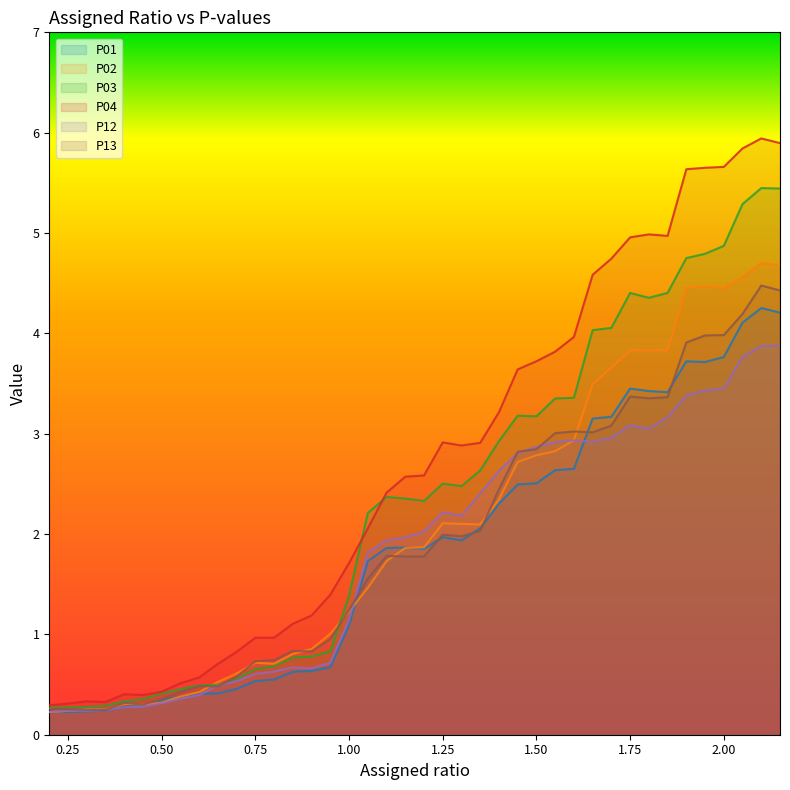

Reading left to right, extract all data points from this chart.

P01: 0.2	0.2	0.2	0.2	0.3	0.3	0.3	0.4	0.4	0.4	0.5	0.5	0.6	0.6	0.6	0.7	1.1	1.7	1.9	1.9	1.9	2.0	1.9	2.1	2.3	2.5	2.5	2.6	2.6	3.2	3.2	3.5	3.4	3.4	3.7	3.7	3.8	4.1	4.3	4.2
P02: 0.2	0.2	0.3	0.3	0.3	0.3	0.3	0.4	0.4	0.5	0.6	0.7	0.7	0.8	0.9	1.0	1.2	1.5	1.7	1.9	1.9	2.1	2.1	2.1	2.3	2.7	2.8	2.8	2.9	3.5	3.7	3.8	3.8	3.8	4.5	4.5	4.5	4.6	4.7	4.7
P03: 0.3	0.3	0.3	0.3	0.3	0.4	0.4	0.5	0.5	0.5	0.6	0.7	0.7	0.8	0.8	0.8	1.4	2.2	2.4	2.4	2.3	2.5	2.5	2.6	2.9	3.2	3.2	3.4	3.4	4.0	4.1	4.4	4.4	4.4	4.8	4.8	4.9	5.3	5.4	5.4
P04: 0.3	0.3	0.3	0.3	0.4	0.4	0.4	0.5	0.6	0.7	0.8	1.0	1.0	1.1	1.2	1.4	1.7	2.1	2.4	2.6	2.6	2.9	2.9	2.9	3.2	3.6	3.7	3.8	4.0	4.6	4.7	5.0	5.0	5.0	5.6	5.7	5.7	5.8	5.9	5.9
P12: 0.2	0.2	0.2	0.2	0.3	0.3	0.3	0.4	0.4	0.5	0.5	0.6	0.6	0.7	0.7	0.7	1.1	1.8	1.9	2.0	2.0	2.2	2.2	2.4	2.6	2.8	2.9	2.9	2.9	2.9	3.0	3.1	3.0	3.2	3.4	3.4	3.5	3.8	3.9	3.9
P13: 0.3	0.3	0.2	0.2	0.3	0.3	0.4	0.4	0.5	0.5	0.6	0.7	0.7	0.8	0.8	1.0	1.2	1.6	1.8	1.8	1.8	2.0	2.0	2.0	2.4	2.8	2.8	3.0	3.0	3.0	3.1	3.4	3.4	3.4	3.9	4.0	4.0	4.2	4.5	4.4